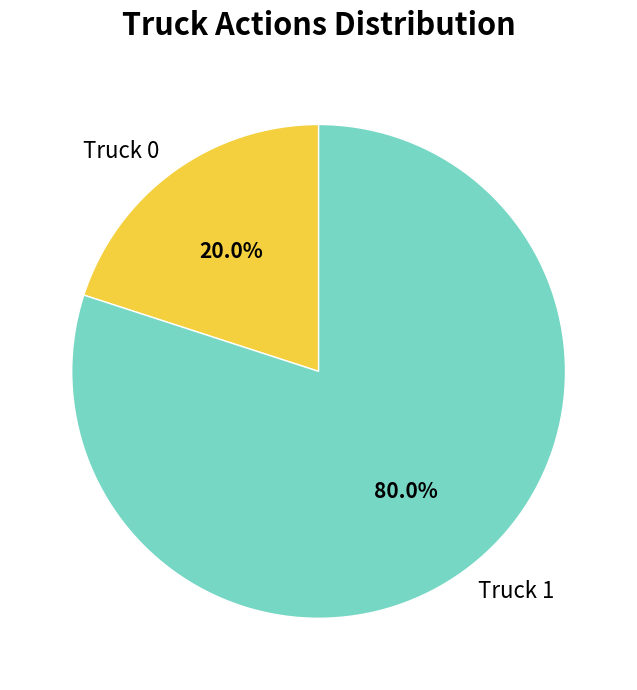

What portion of the pie excludes Truck 1?

20.0%